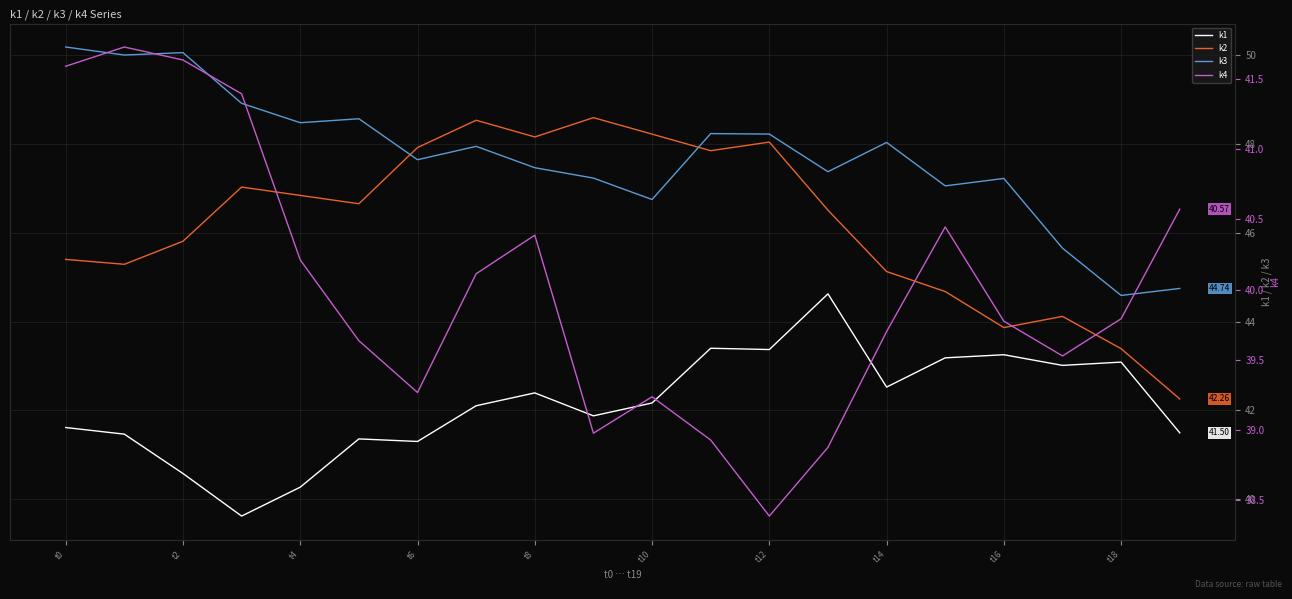

How many distinct data groups are displayed?

4